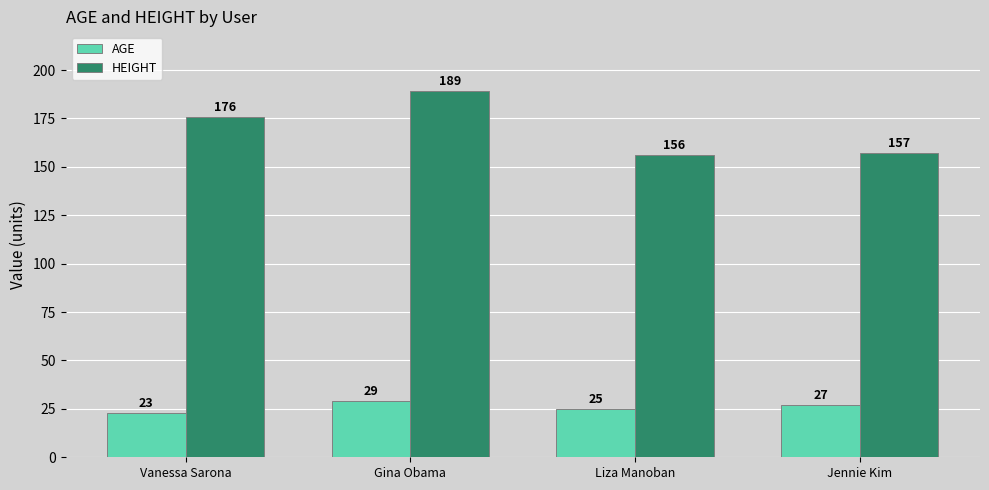

Reading left to right, what are all the values shown in this chart?

AGE: 23	29	25	27
HEIGHT: 176	189	156	157